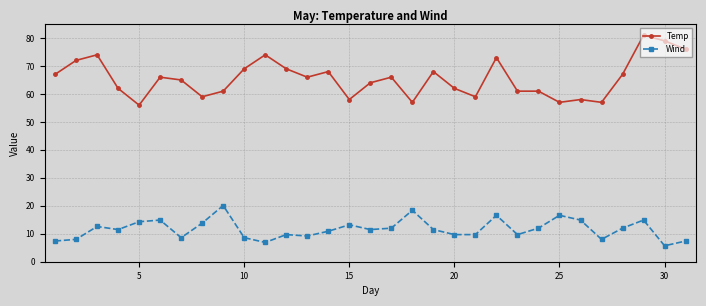

Reading right to left, transcribe all the data shown in this chart.

Temp: 76.0	79.0	81.0	67.0	57.0	58.0	57.0	61.0	61.0	73.0	59.0	62.0	68.0	57.0	66.0	64.0	58.0	68.0	66.0	69.0	74.0	69.0	61.0	59.0	65.0	66.0	56.0	62.0	74.0	72.0	67.0
Wind: 7.4	5.7	14.9	12.0	8.0	14.9	16.6	12.0	9.7	16.6	9.7	9.7	11.5	18.4	12.0	11.5	13.2	10.9	9.2	9.7	6.9	8.6	20.1	13.8	8.6	14.9	14.3	11.5	12.6	8.0	7.4